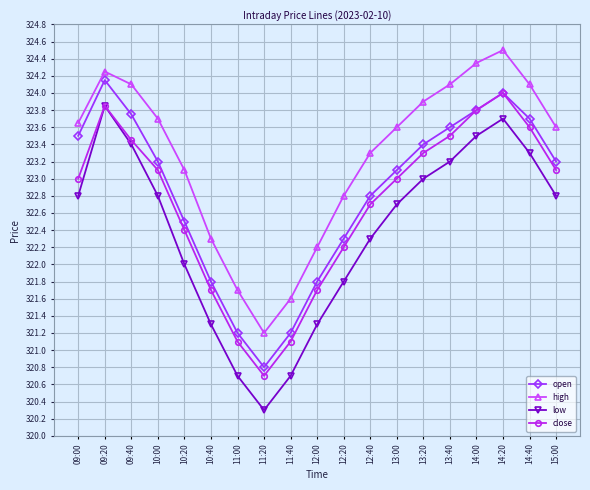

The value of open at 11:40 is 112.6. True or false?

False